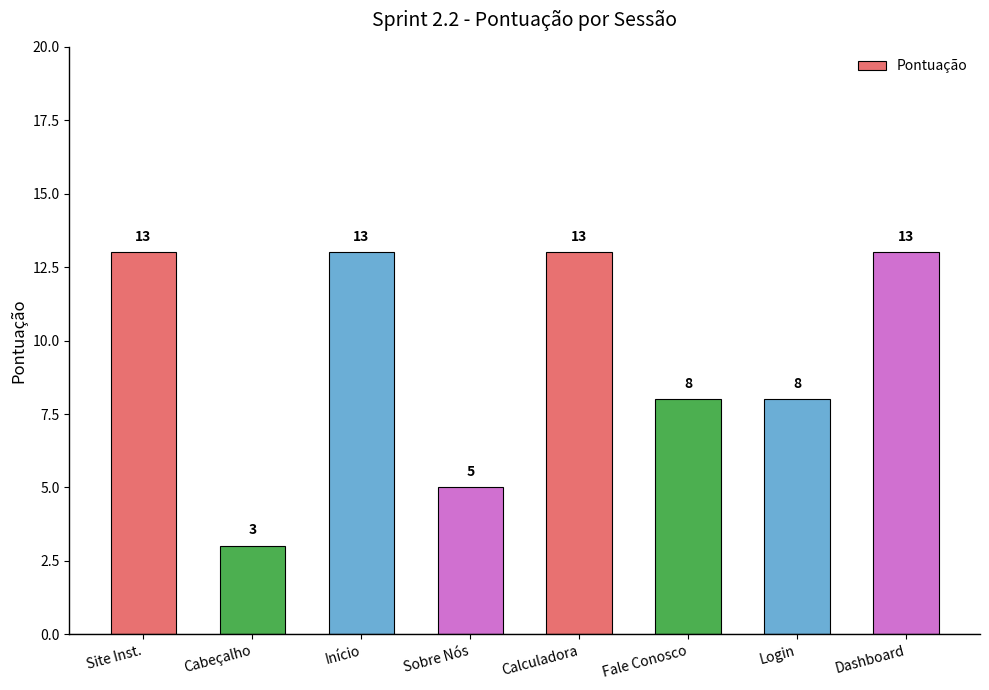

The value at Dashboard is 13. True or false?

True